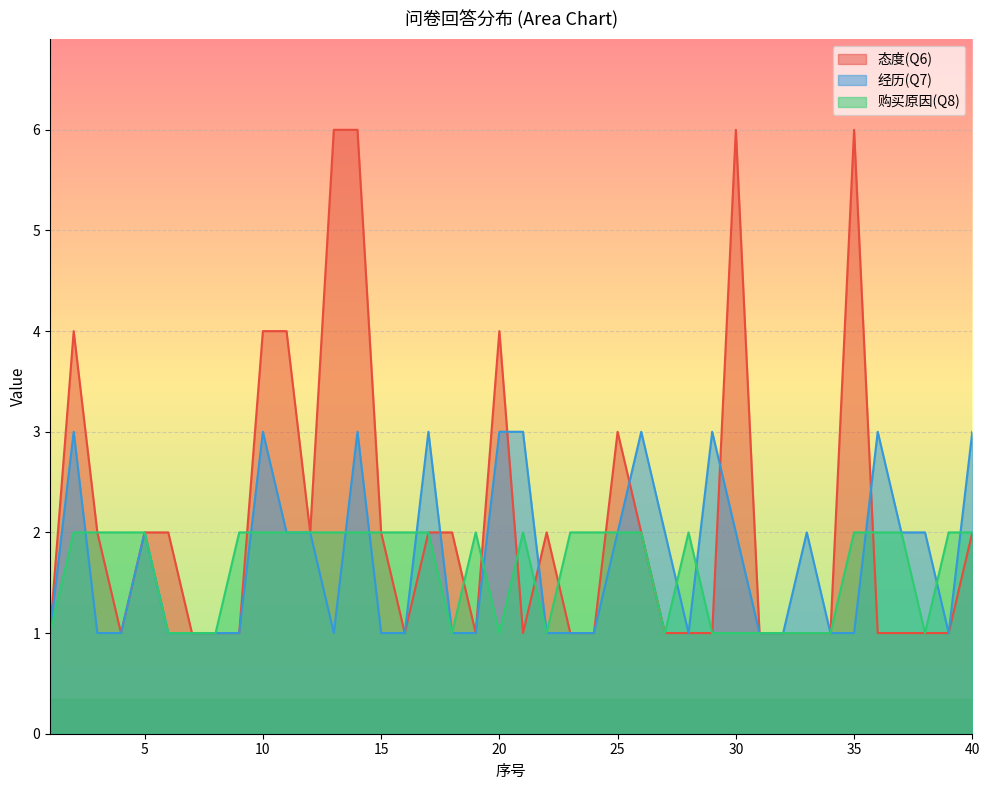

Rank the categories by 购买原因(Q8) value from highest to lowest.

2, 3, 4, 5, 9, 10, 11, 12, 13, 14, 15, 16, 17, 19, 21, 23, 24, 25, 26, 28, 35, 36, 37, 39, 40, 1, 6, 7, 8, 18, 20, 22, 27, 29, 30, 31, 32, 33, 34, 38